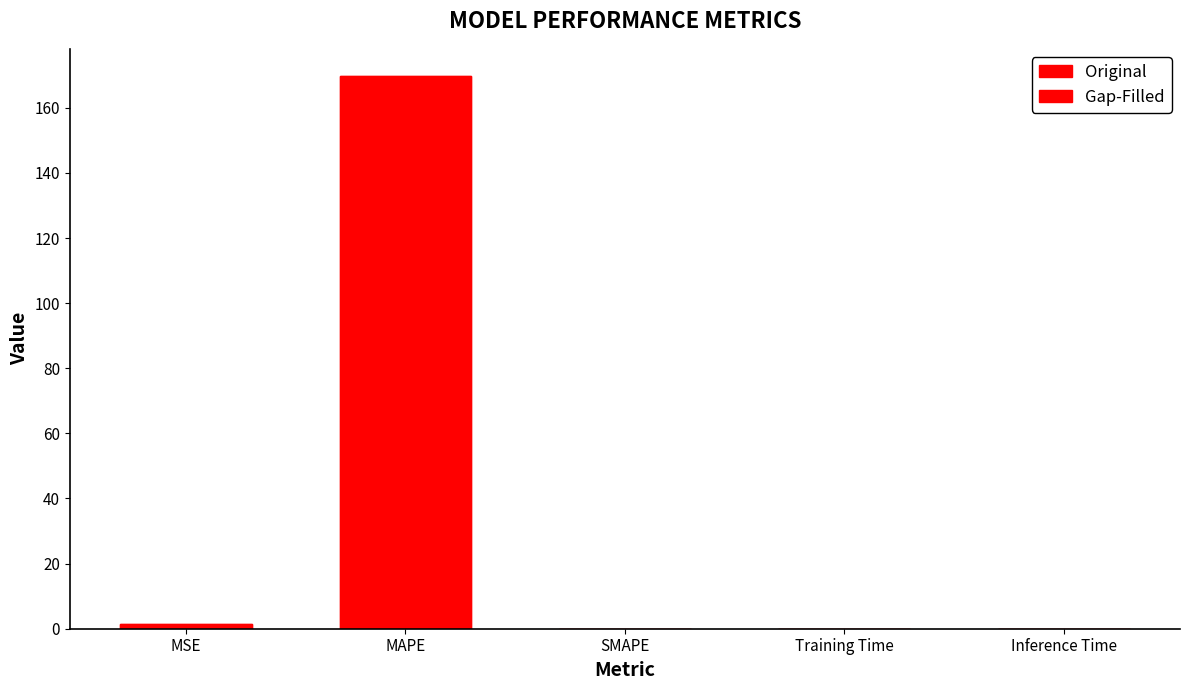

What position from the right is Inference Time?

1